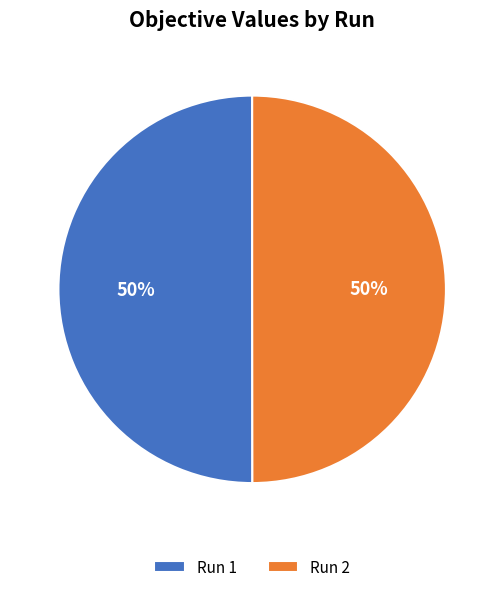

Do Run 2 and Run 1 together represent more than half of the pie?

Yes